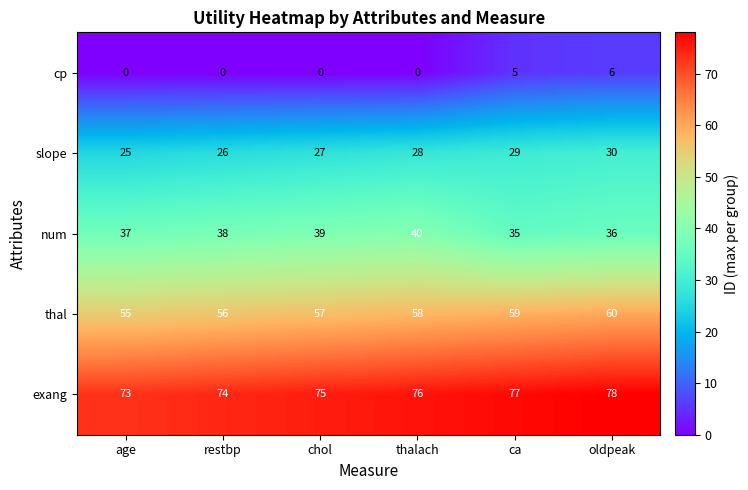

The value of slope at thalach is 14. True or false?

False